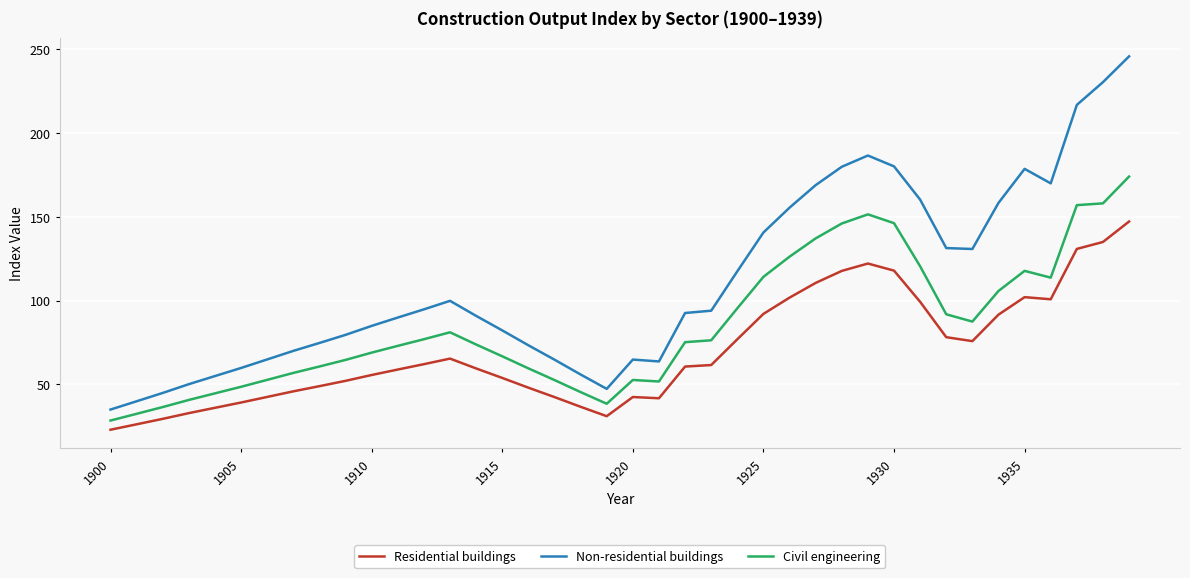

List the series in order of their overall mean, lowest first.

Residential buildings, Civil engineering, Non-residential buildings